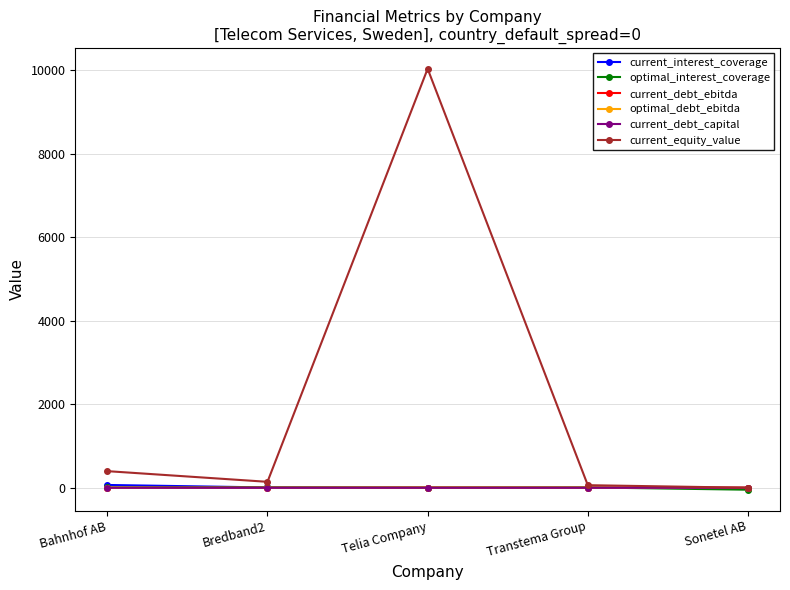

What is the maximum value shown in the chart?

10031.5